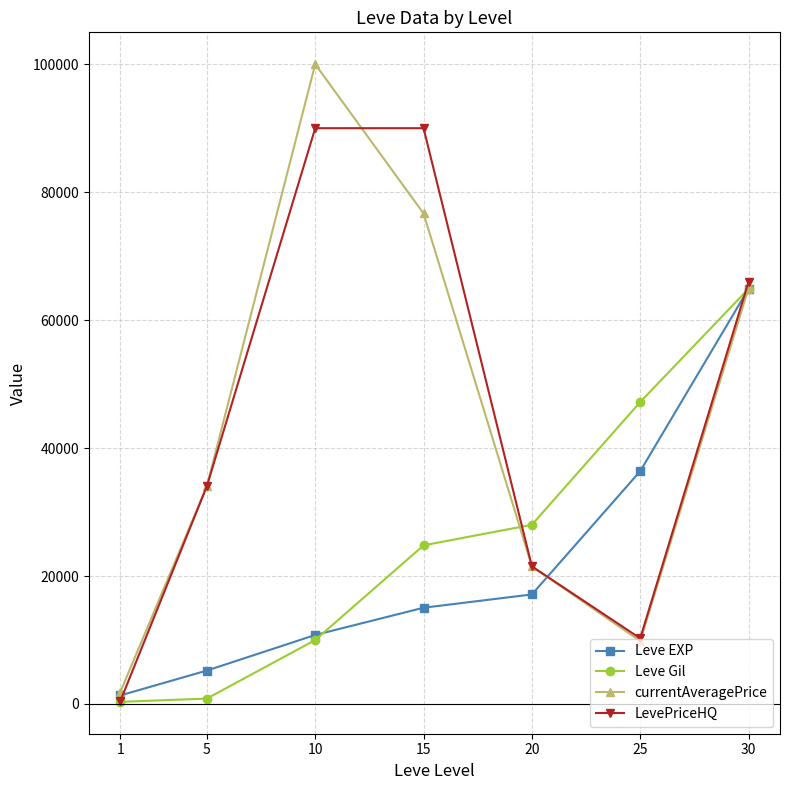

The value of Leve EXP at 20 is 17120. True or false?

True